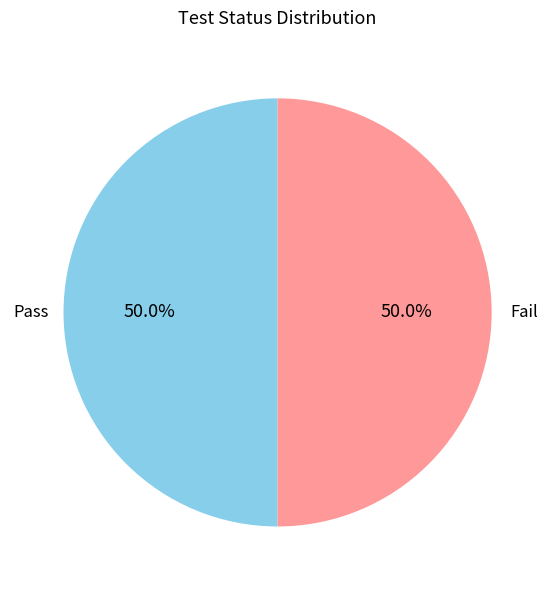

Approximately how many times larger is the value at Fail compared to Pass?

1.0